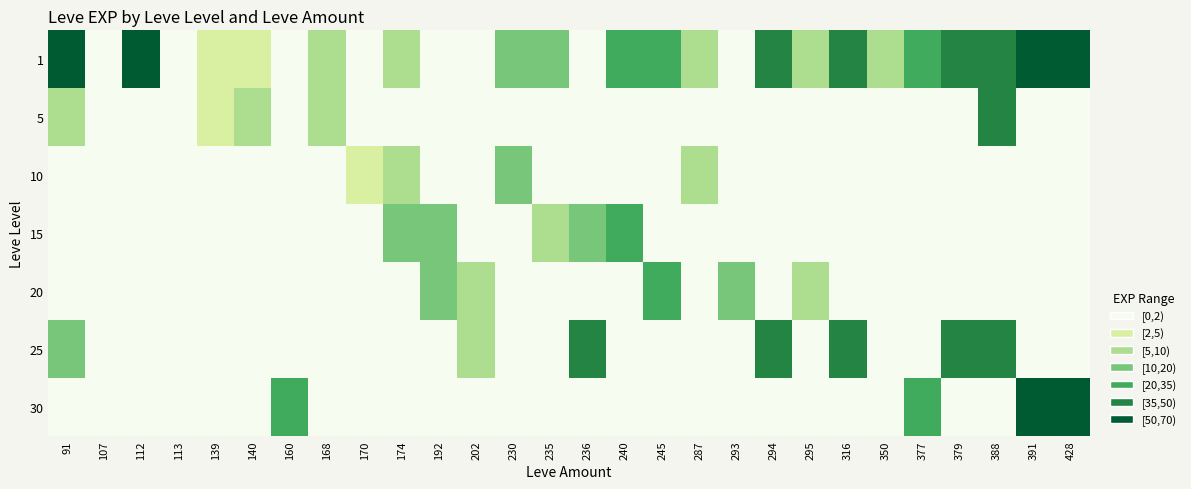

Which series has the largest range (max minus min)?

1